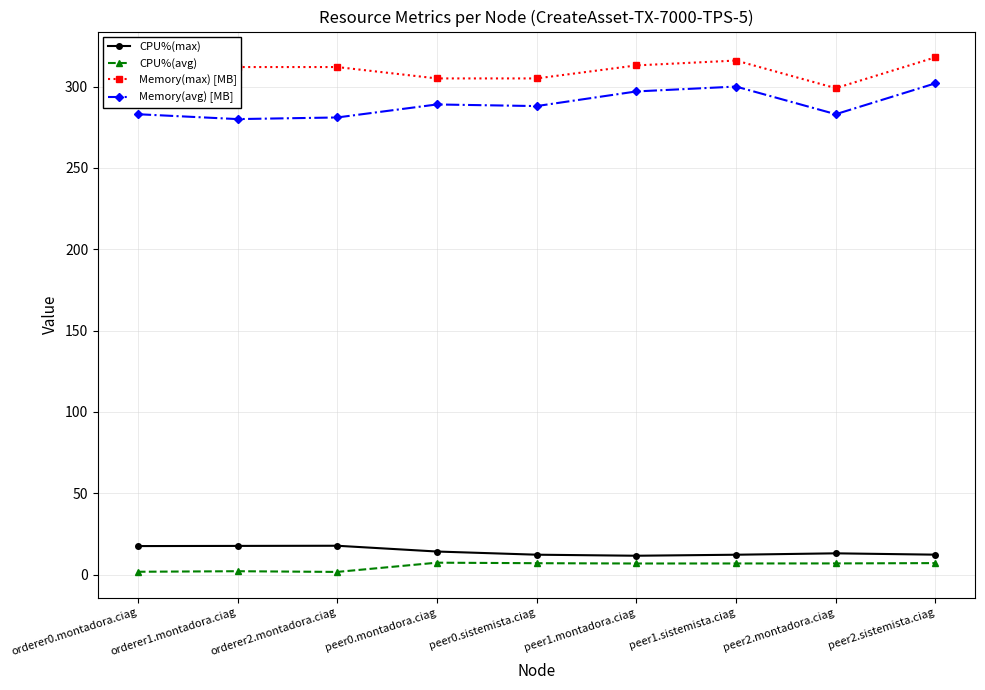

True or false: Memory(max) [MB] and CPU%(max) cross at least once.

False